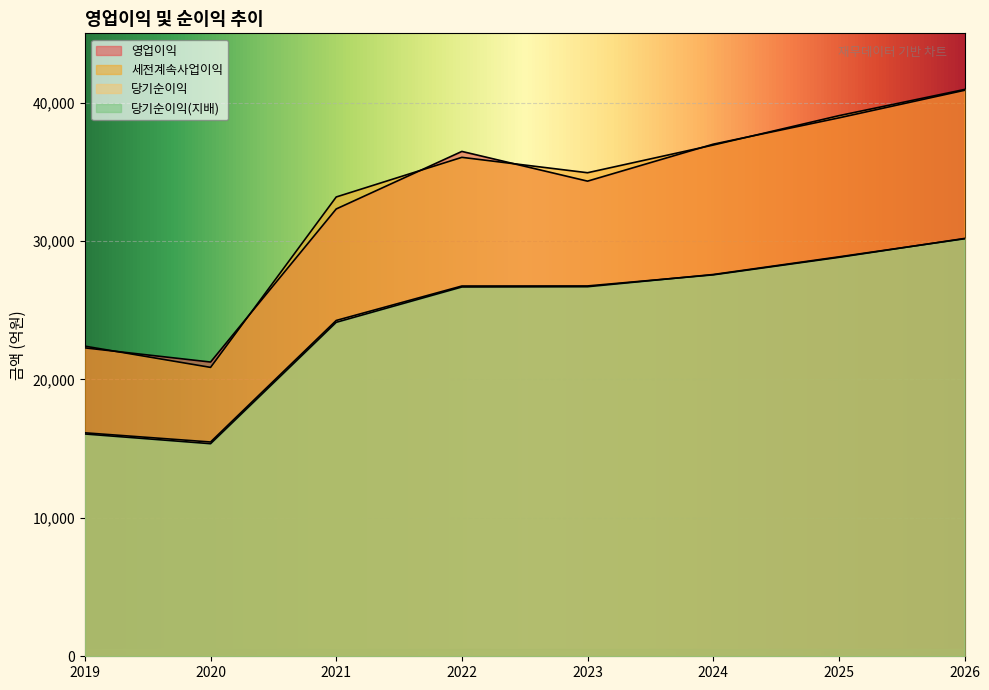

What is the sum of all 당기순이익 values?

195932